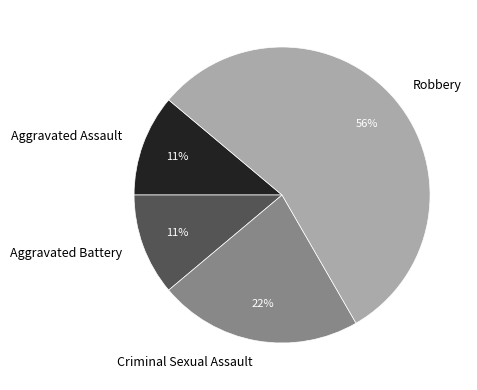

Which has a higher value, Robbery or Aggravated Battery?

Robbery